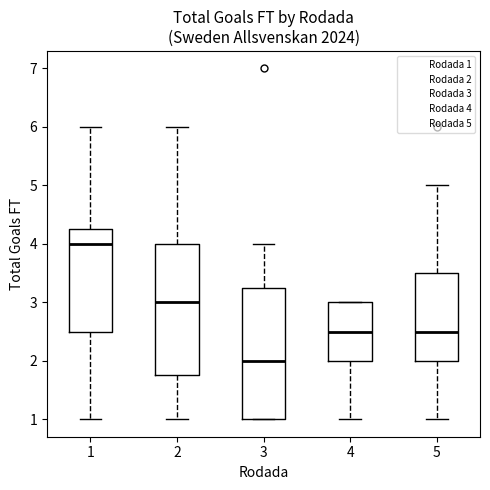

Reading left to right, read every box against the y-axis: the position of its median line, the range the box covers, and the ends of its whiskers. The values are not printed on the chart, so give them approximately, as read against the axis.

1: median 4.0, box 2.5 to 4.3, whiskers 1.0 to 6.0
2: median 3.0, box 1.8 to 4.0, whiskers 1.0 to 6.0
3: median 2.0, box 1.0 to 3.3, whiskers 1.0 to 4.0
4: median 2.5, box 2.0 to 3.0, whiskers 1.0 to 3.0
5: median 2.5, box 2.0 to 3.5, whiskers 1.0 to 5.0